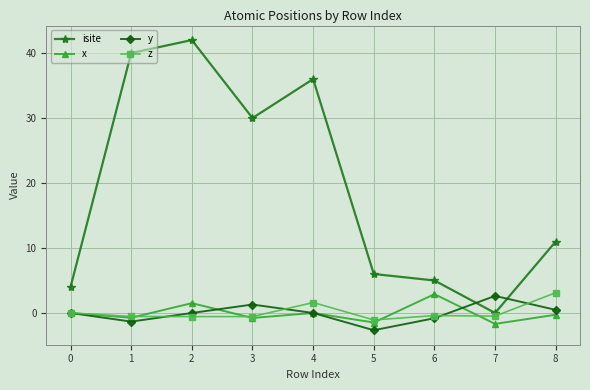

What is the difference between the maximum and second lowest values in the isite series?

38.0